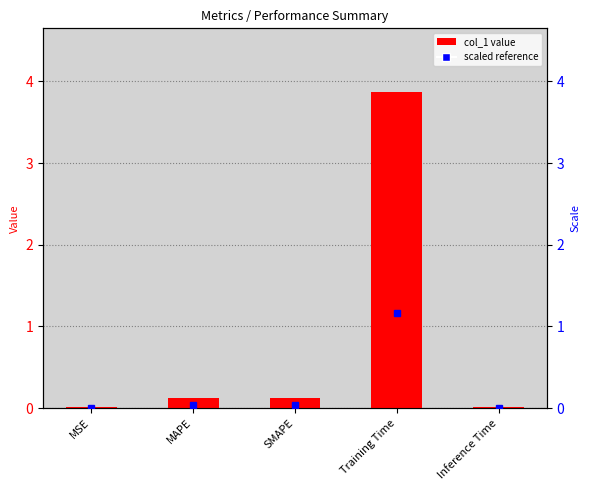

What is the difference between the maximum and minimum values?

3.9